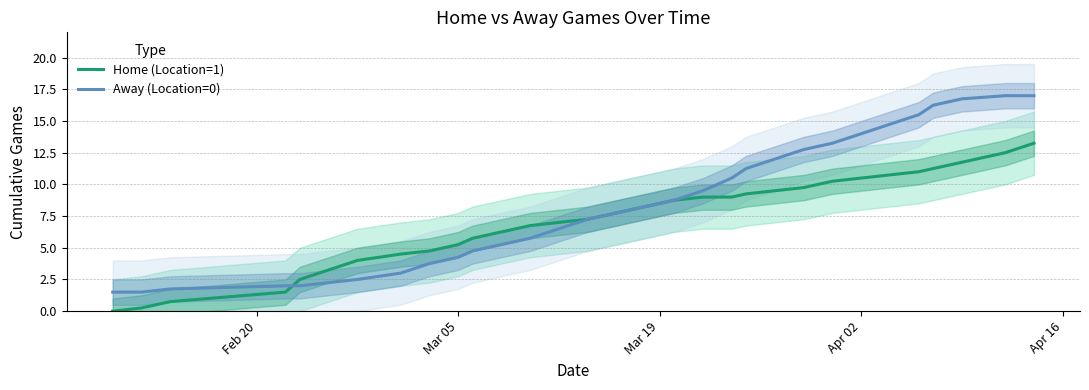

What is the maximum value for Away (Location=0)?

17.0